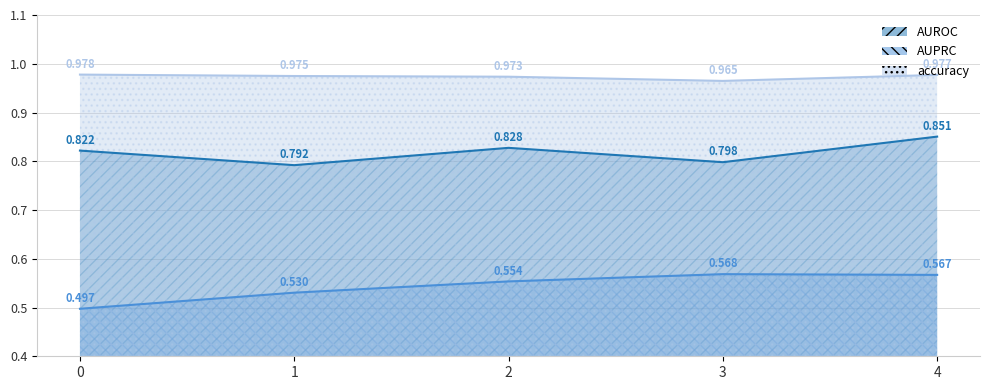

What are all the series names shown in the legend?

AUROC, AUPRC, accuracy